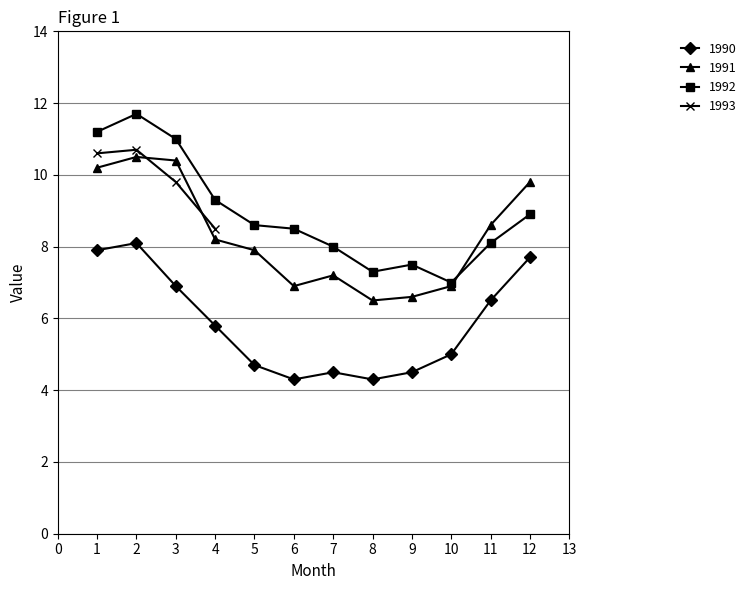

What is the total value across all series at 8?

18.1